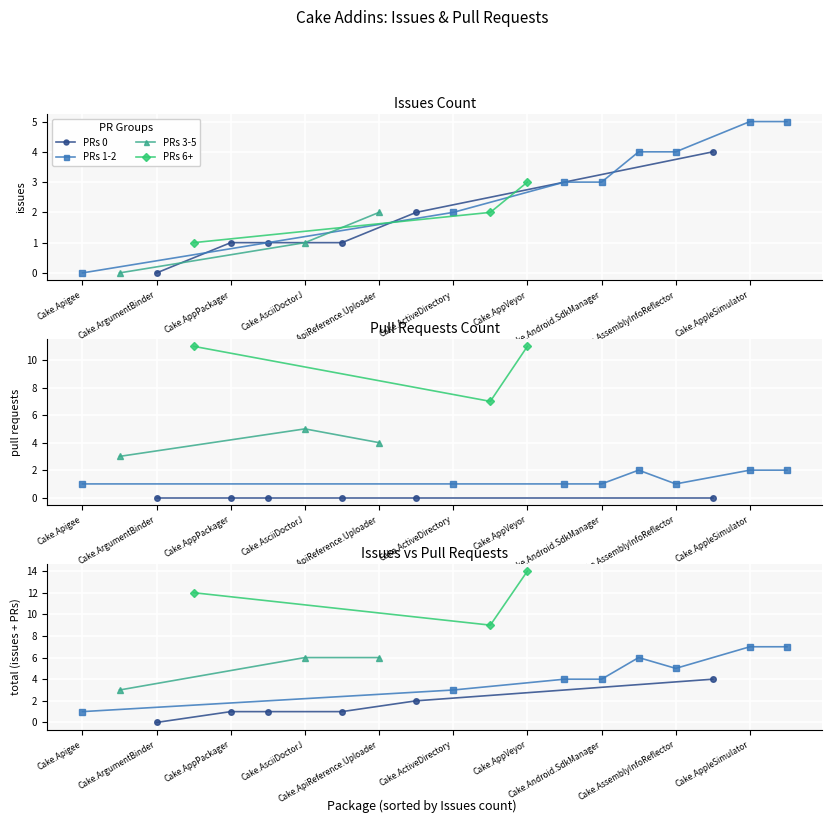

What is the highest value of the pull_requests series?

11